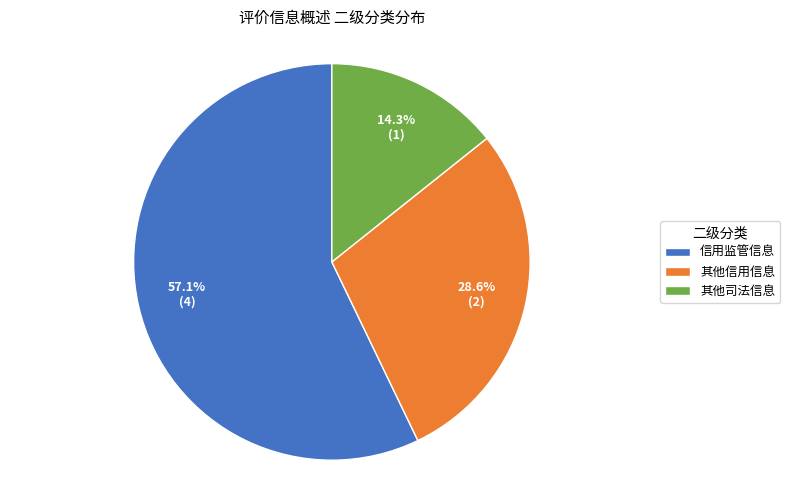

How many slices are in this pie chart?

3